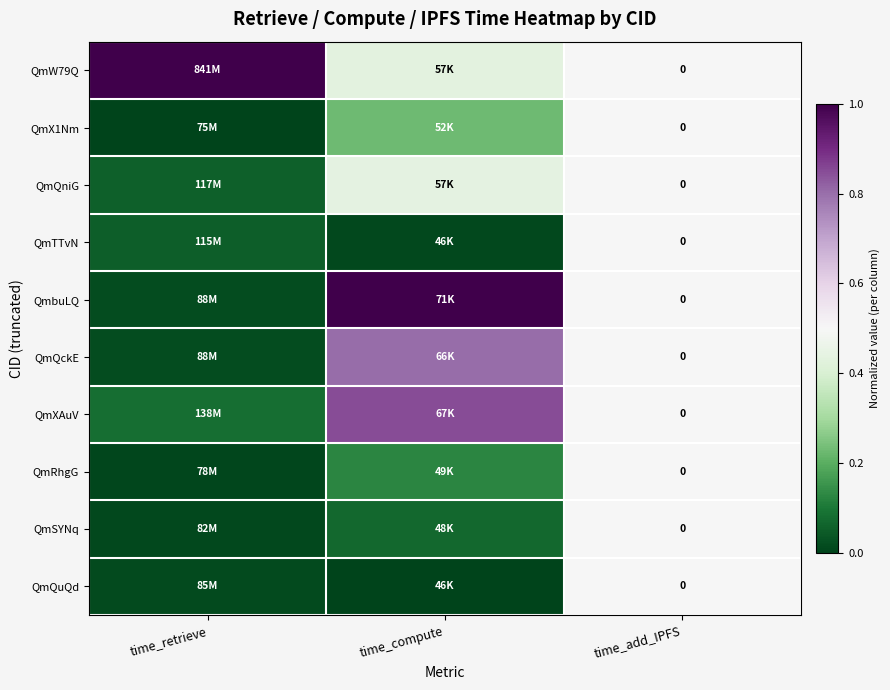

How many data points in QmX1Nm are above 0?

2